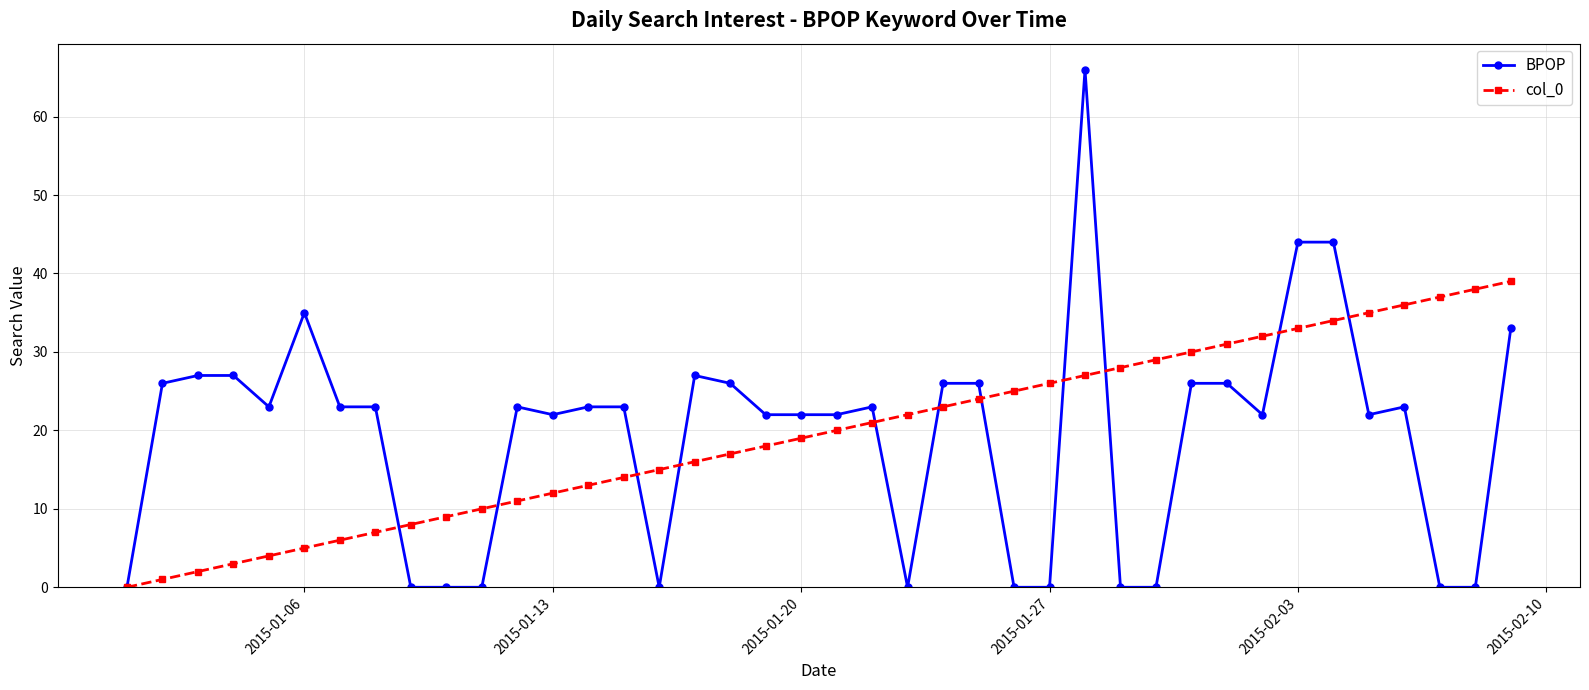

How many distinct data groups are displayed?

2